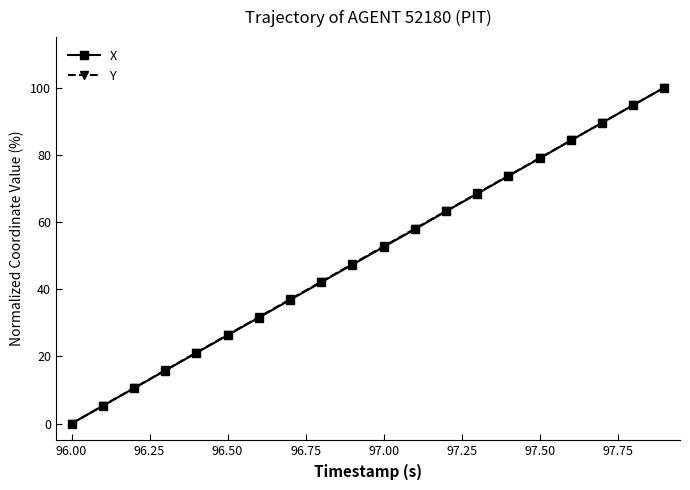

What is the value of the Y point at the 4th from the left?

15.9